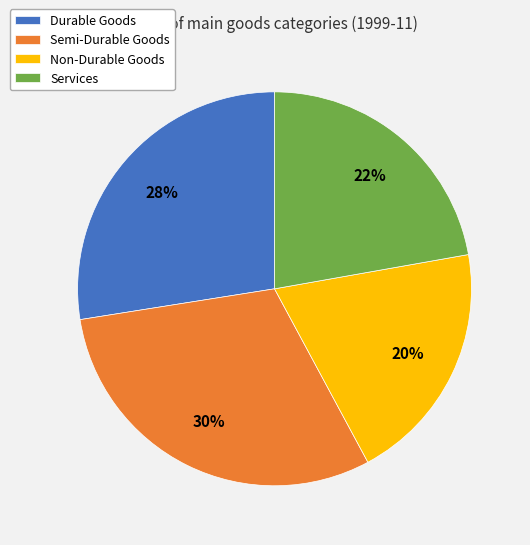

How many segments does this pie chart have?

4